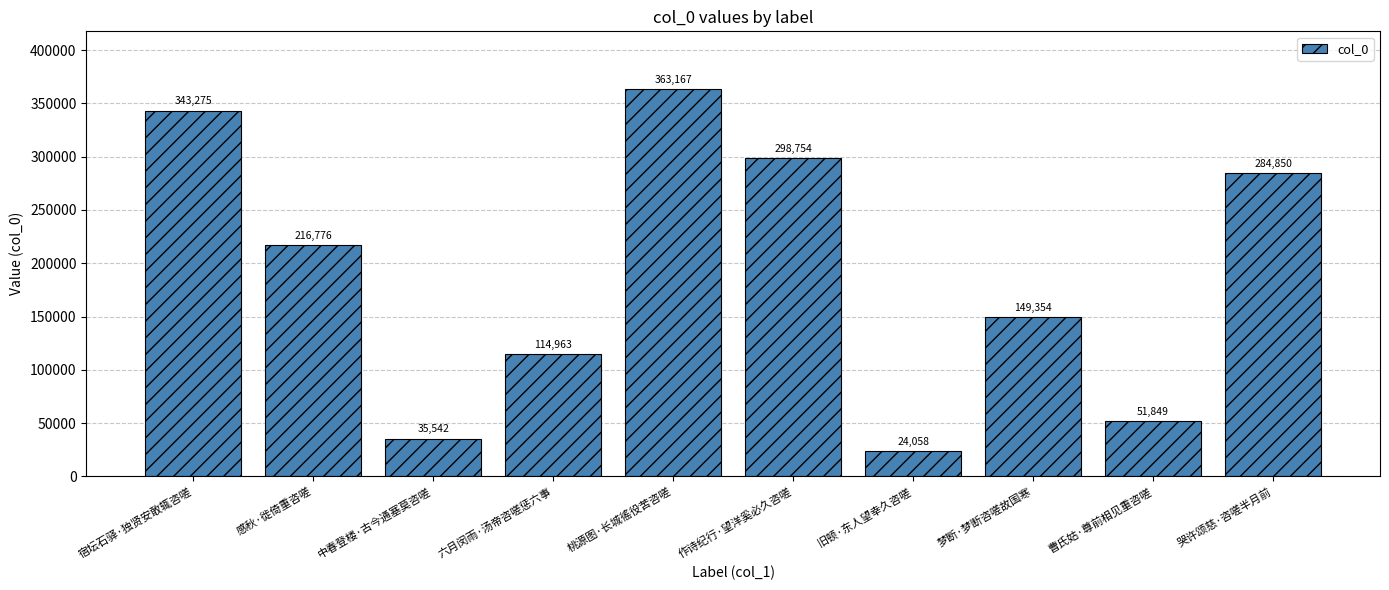

Count the number of categories in the chart.

10